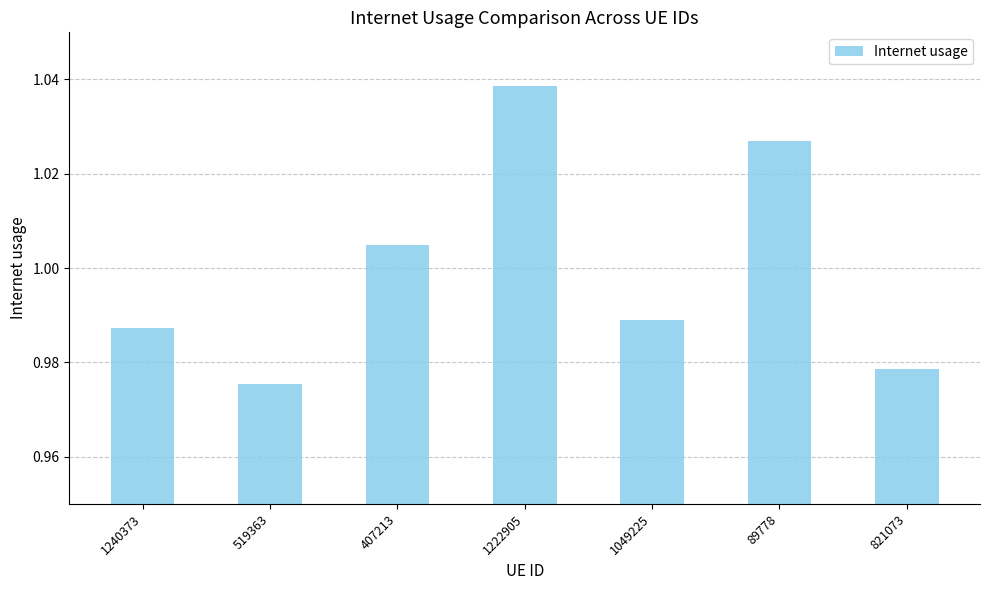

Where is the data nearest to the value 1?

407213